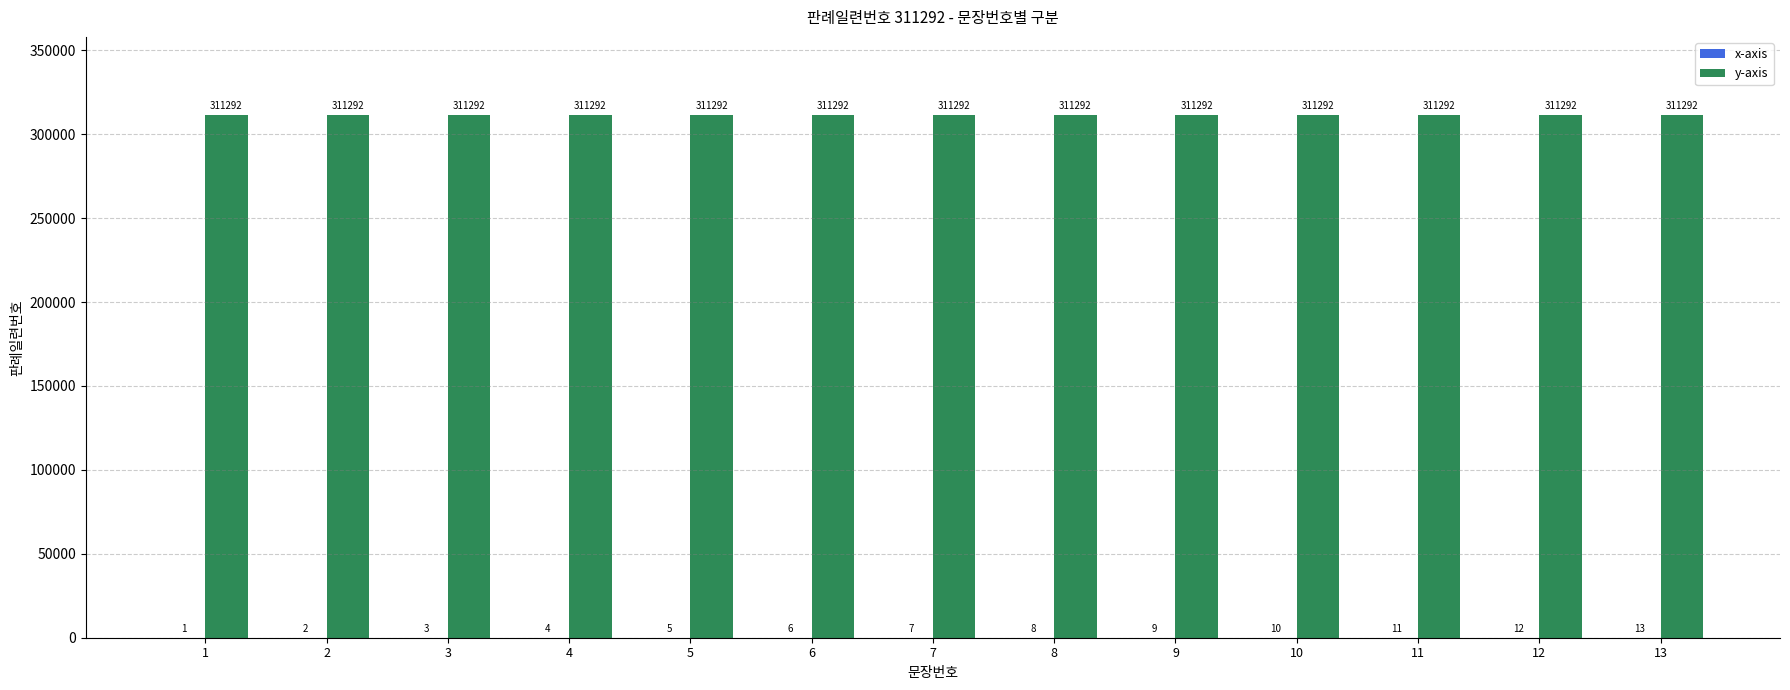

Count the number of categories in the chart.

13